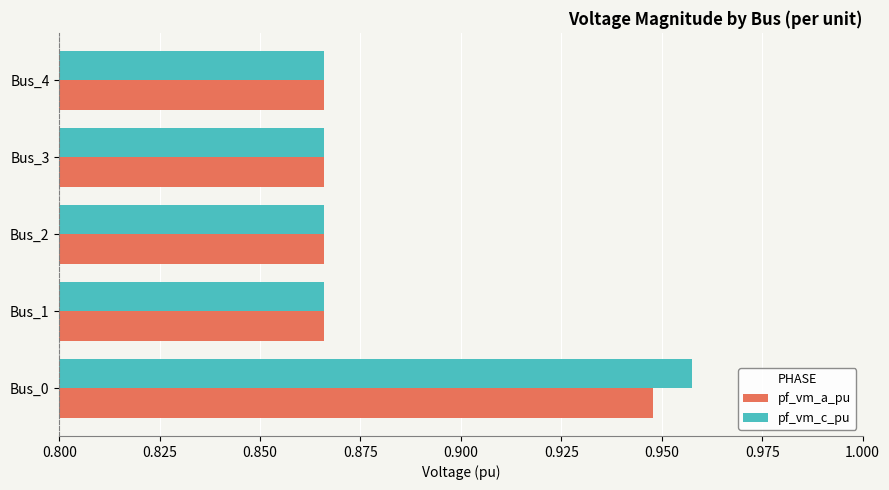

What is the sum of all pf_vm_a_pu values?

4.4